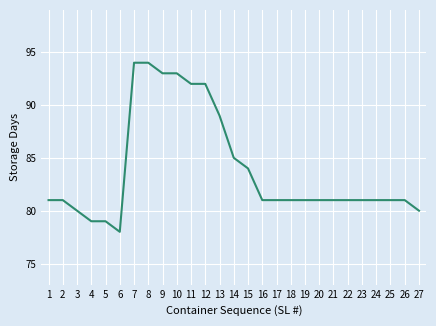

The value at 21 is 81. True or false?

True